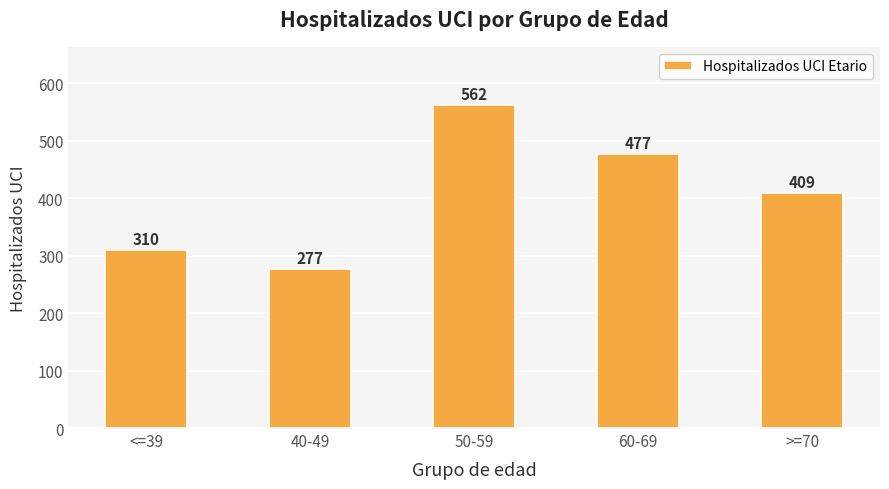

Is it true that the value at 60-69 is 625?

False